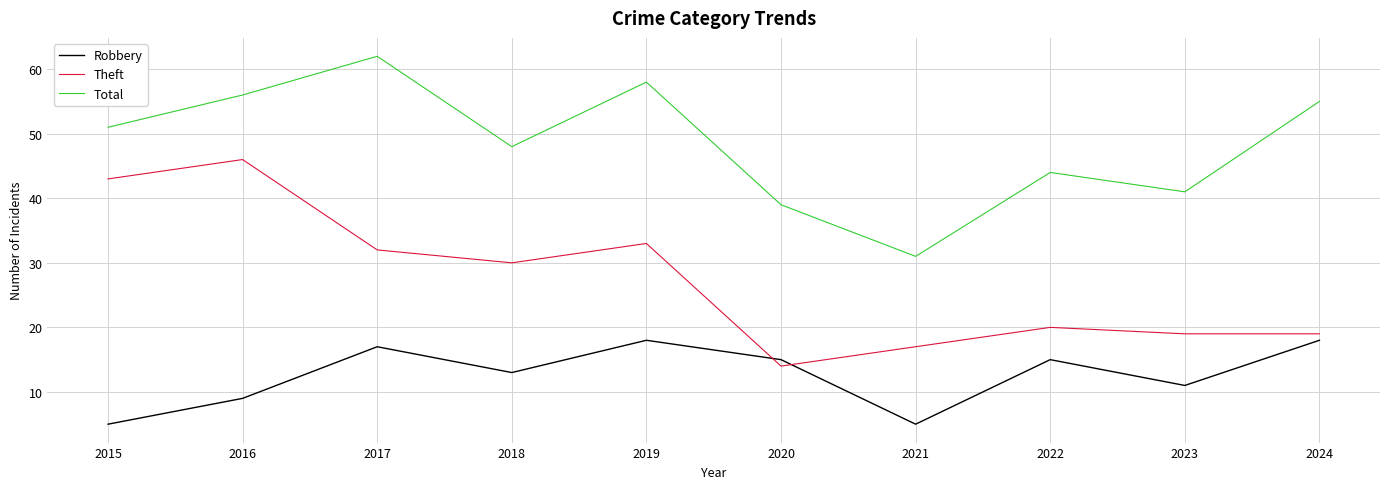

Reading left to right, transcribe all the data shown in this chart.

Robbery: 5	9	17	13	18	15	5	15	11	18
Theft: 43	46	32	30	33	14	17	20	19	19
Total: 51	56	62	48	58	39	31	44	41	55